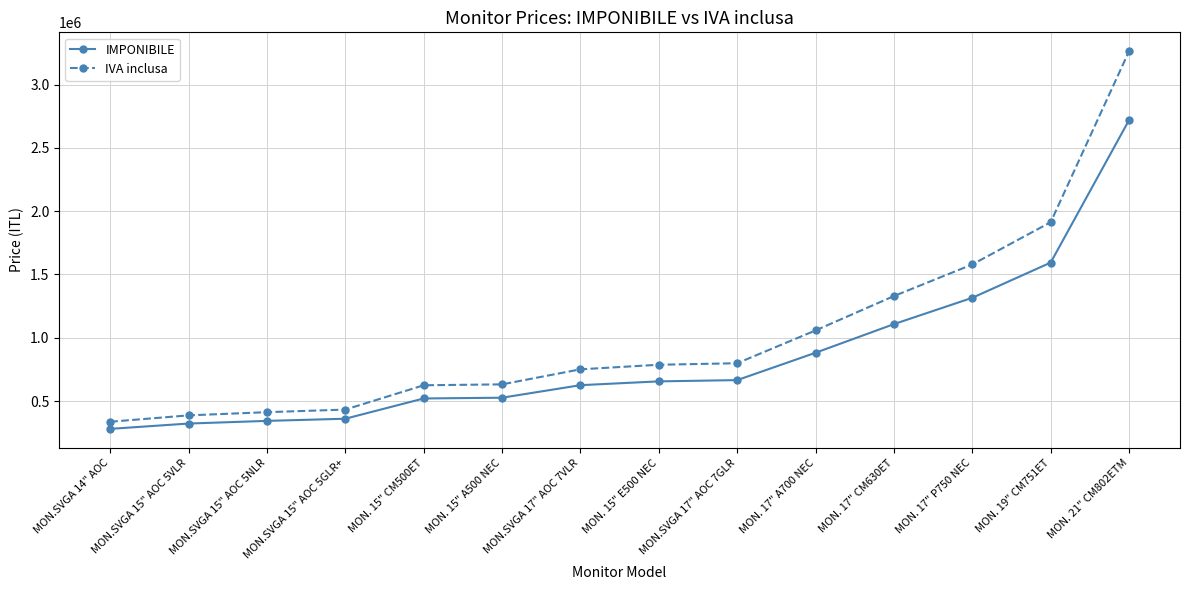

Read the IMPONIBILE value at MON. 17" CM630ET, to the nearest 50.

1108000